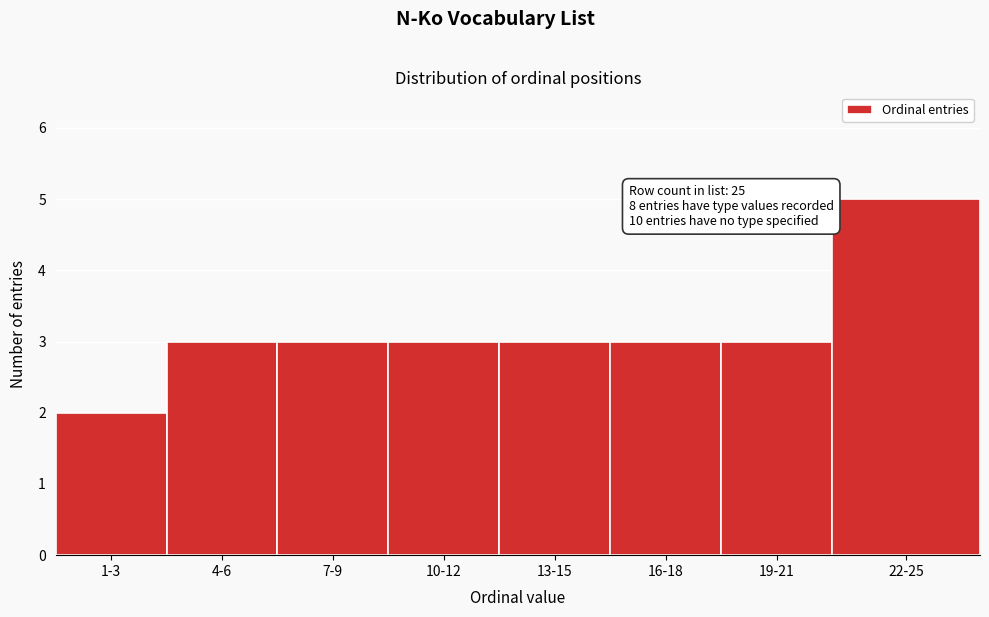

Reading left to right, list all the values displayed in this chart.

2	3	3	3	3	3	3	5